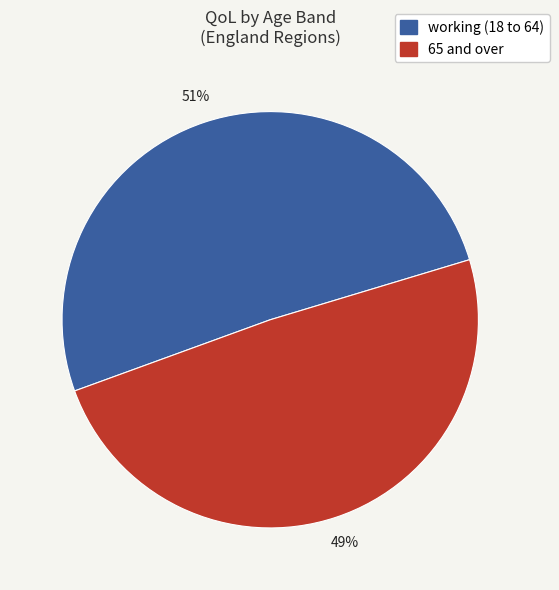

Is there a majority slice in this chart?

Yes